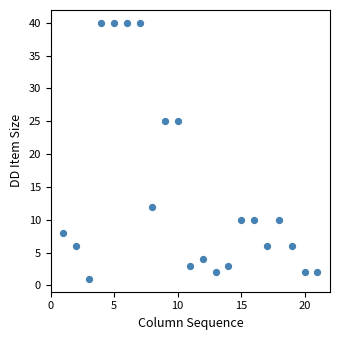

What is the range of X values (max minus min)?

20